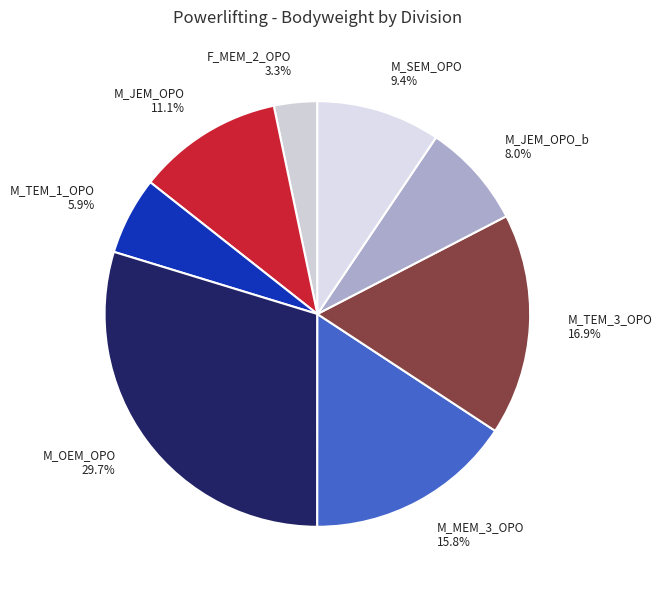

Is the sum of M_MEM_3_OPO and M_TEM_1_OPO greater than half?

No